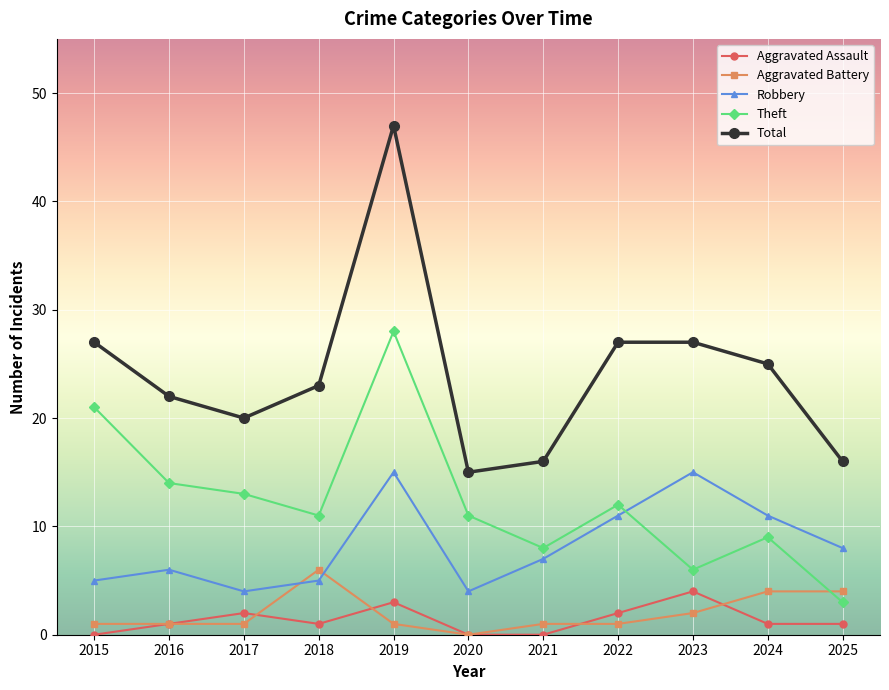

Which series changed the most between 2022 and 2023?

Theft